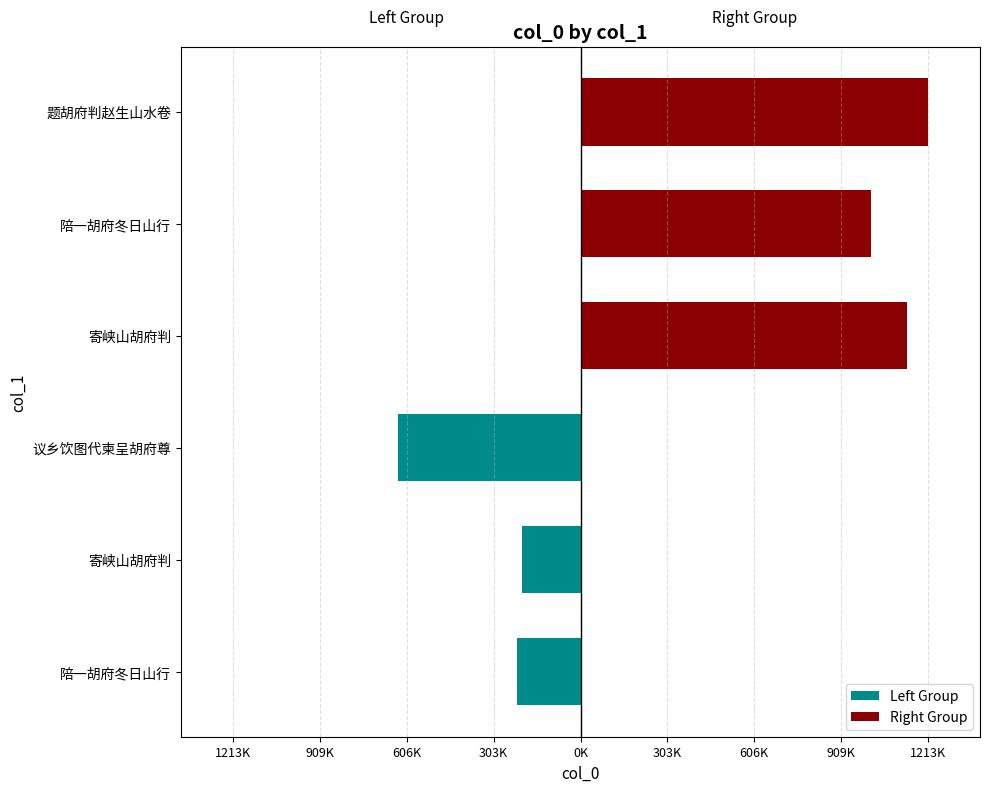

Between 寄峡山胡府判 and 陪一胡府冬日山行, which is larger?

寄峡山胡府判